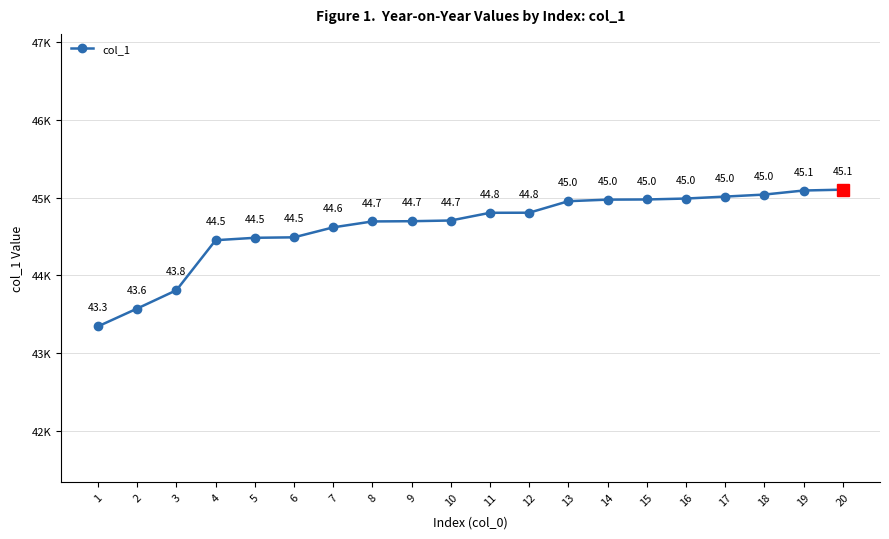

What is the ratio of the value at 13 to the value at 5?

1.0